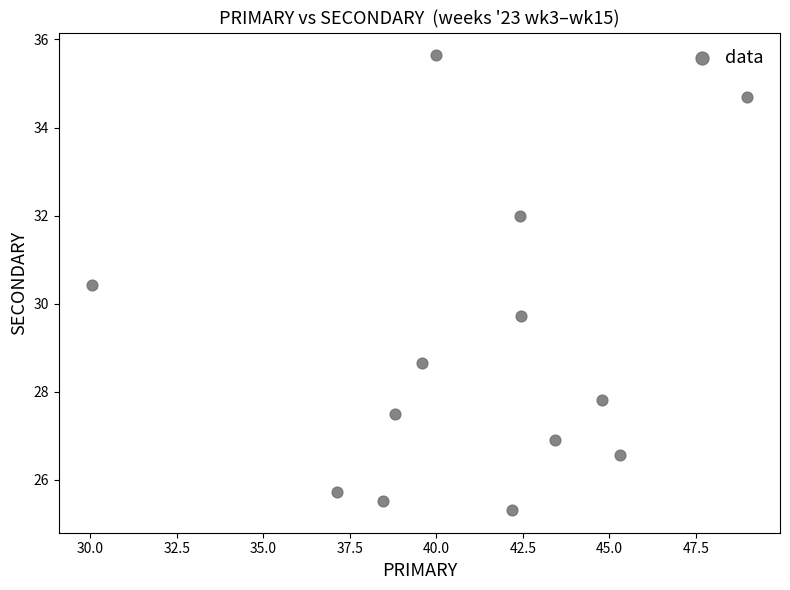

What is the range of Y values (max minus min)?

10.3